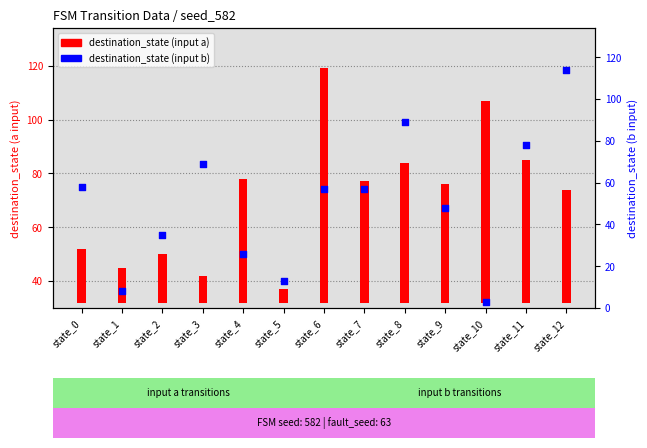

What are all the series names shown in the legend?

destination_state (input a), destination_state (input b)